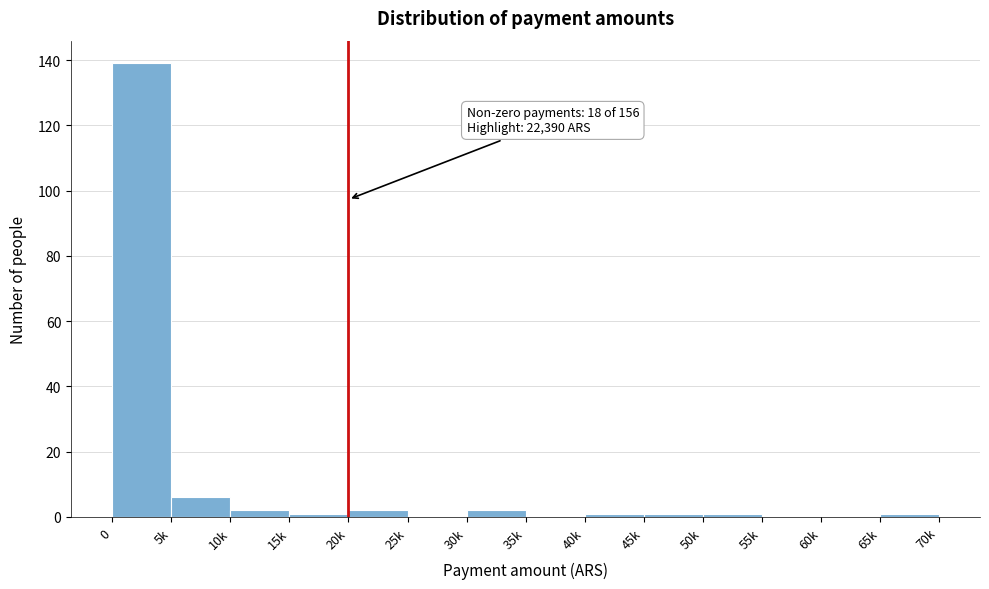

Reading right to left, transcribe all the data shown in this chart.

65k=1	60k=0	55k=0	50k=1	45k=1	40k=1	35k=0	30k=2	25k=0	20k=2	15k=1	10k=2	5k=6	0=139